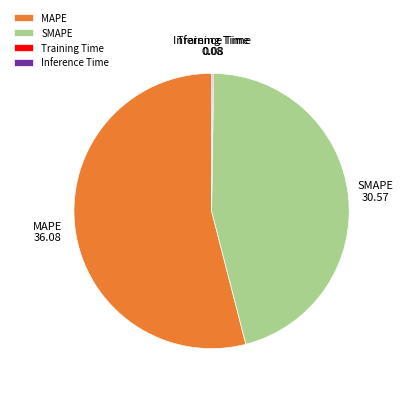

Which slice is the largest?

MAPE